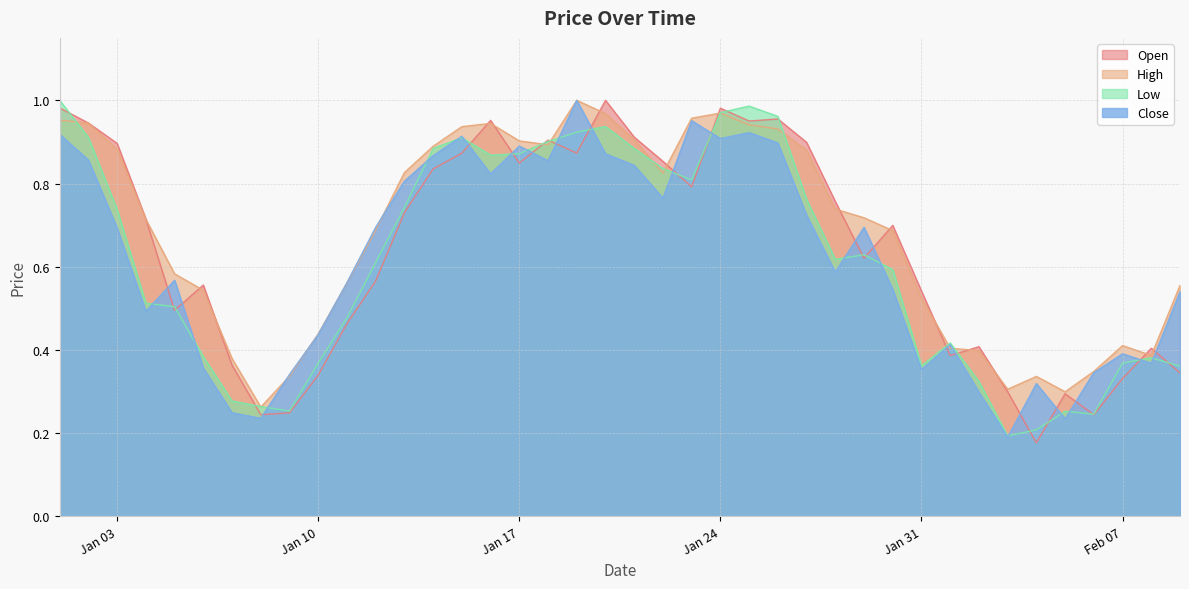

How many interior local peaks does the Low series have?

7